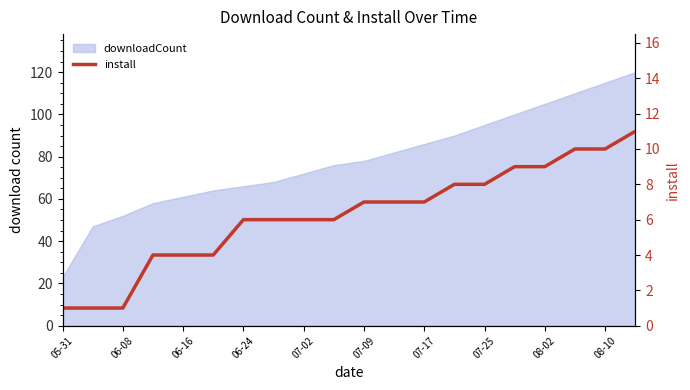

What is the smallest value displayed?

1